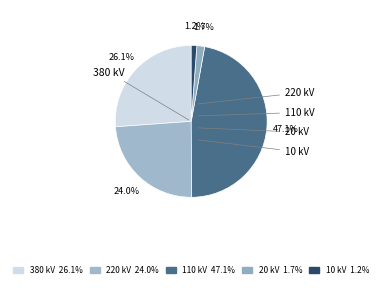

How many slices are in this pie chart?

5